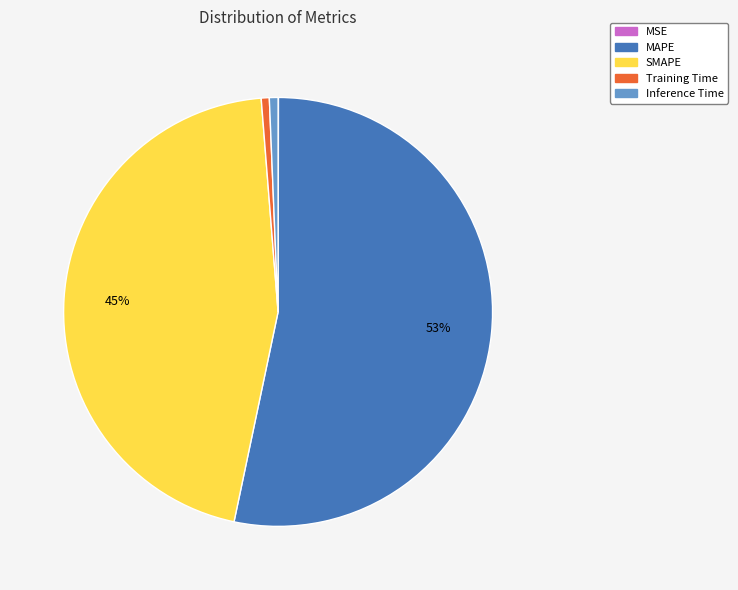

Which category has the biggest portion of the pie?

MAPE